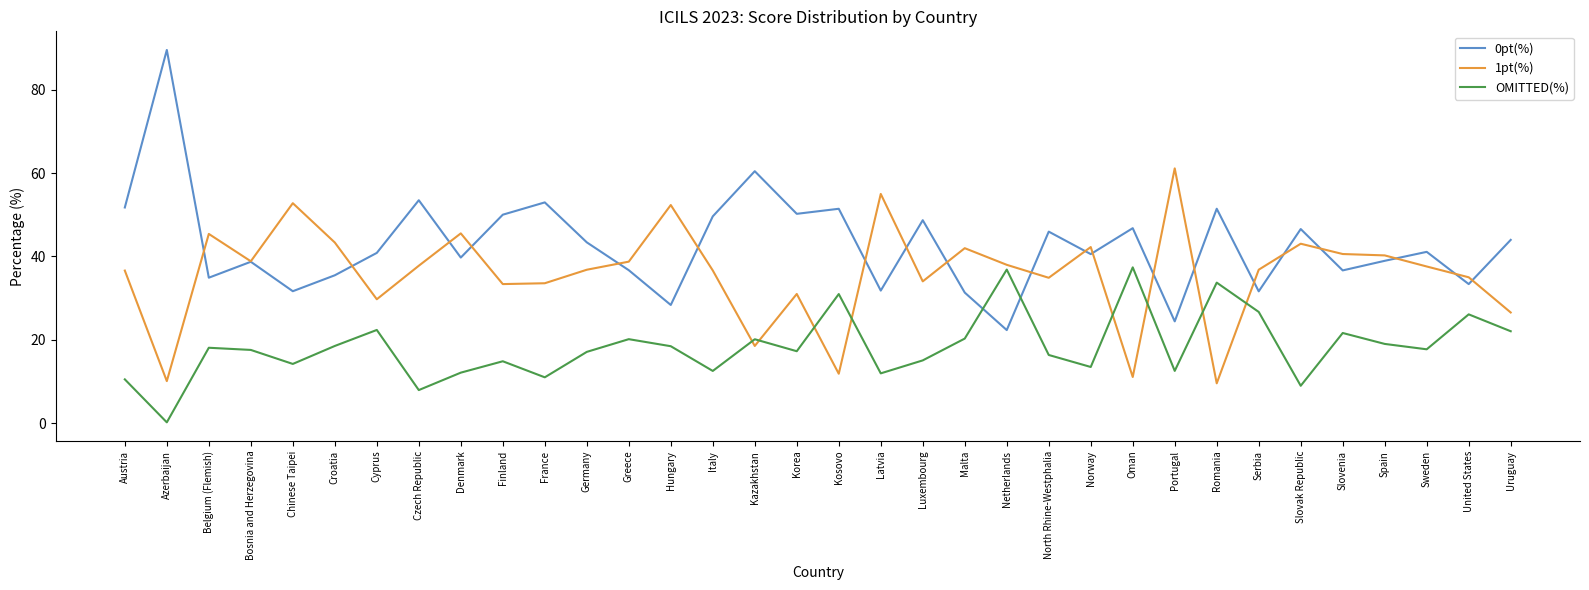

What are all the series names shown in the legend?

0pt(%), 1pt(%), OMITTED(%)